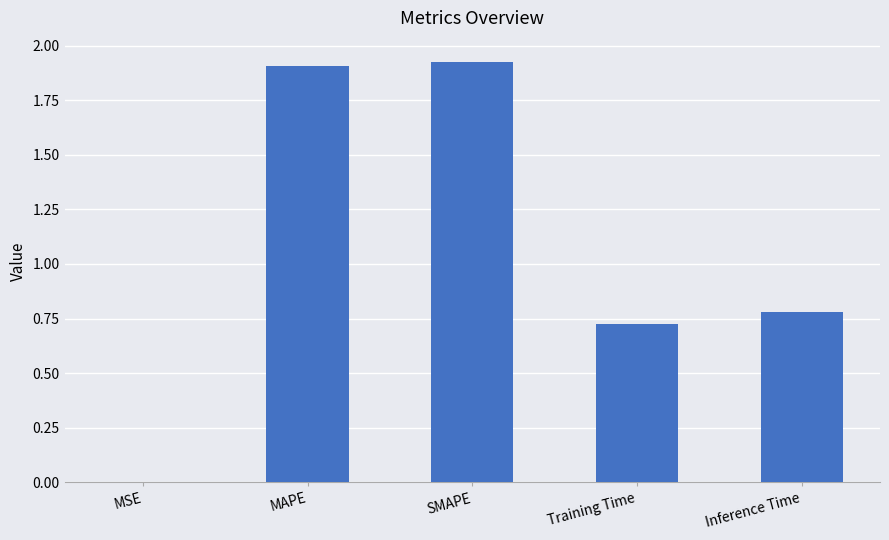

At which label is the value closest to 0?

MSE